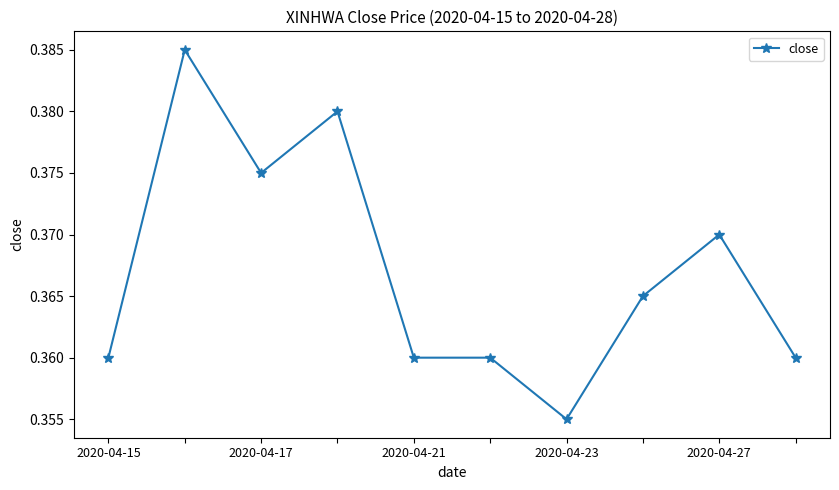

How many values are between 0 and 1?

10